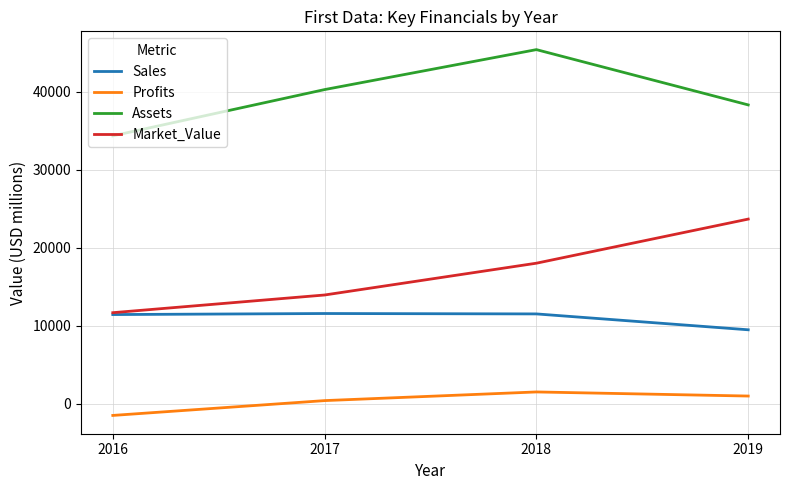

In Sales, how many points are higher than both neighbors (excluding endpoints)?

1